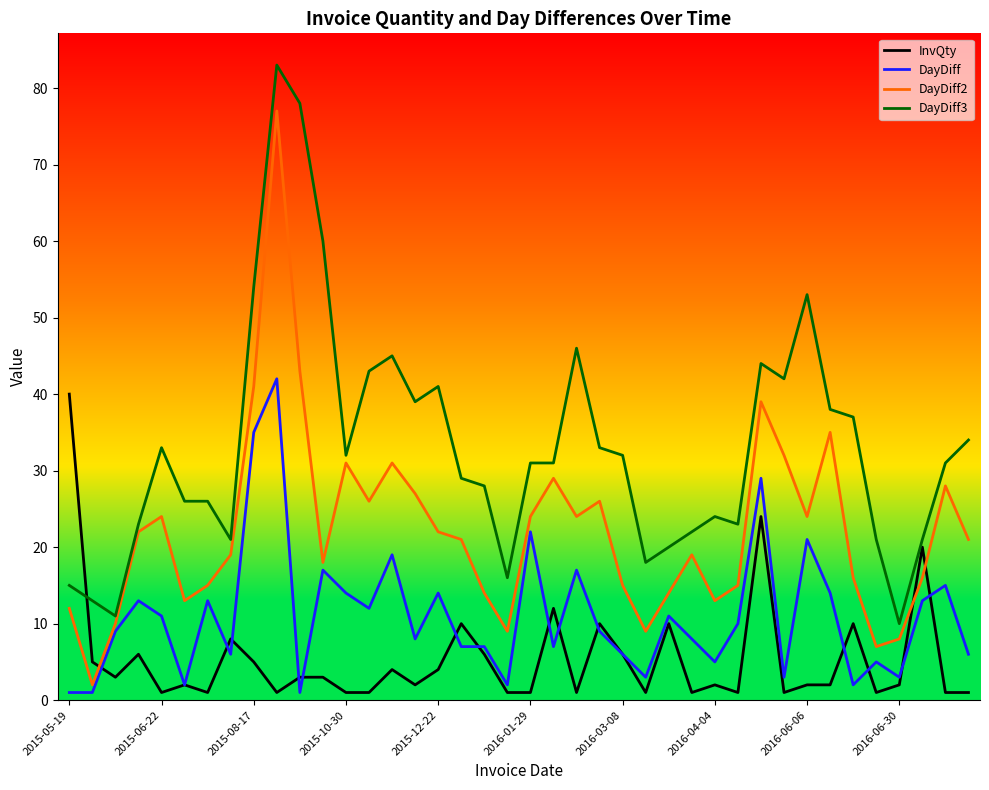

Which series has the largest total across all categories?

DayDiff3